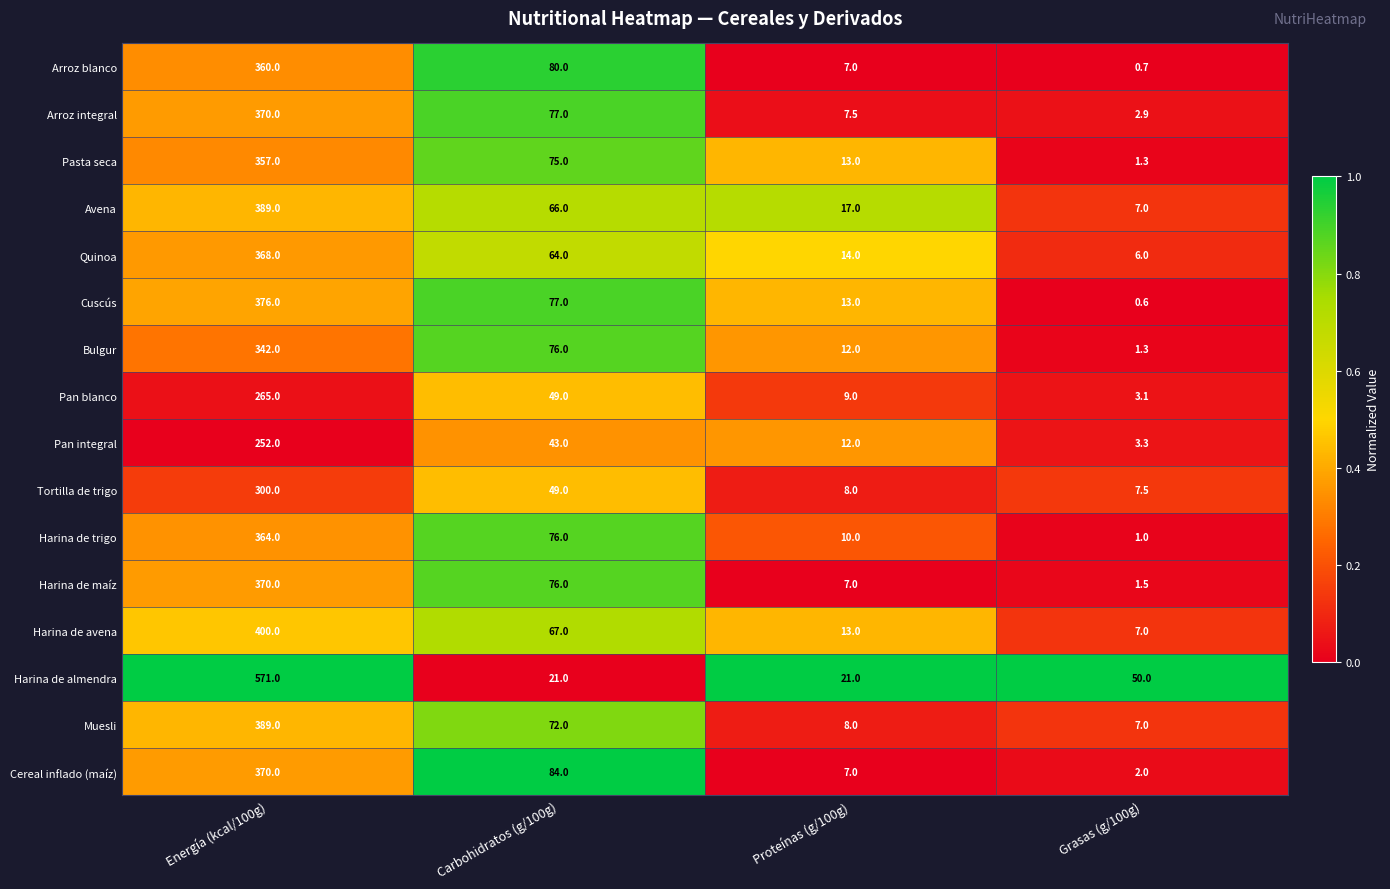

True or false: Bulgur has a value of 76.0 at Carbohidratos (g/100g).

True